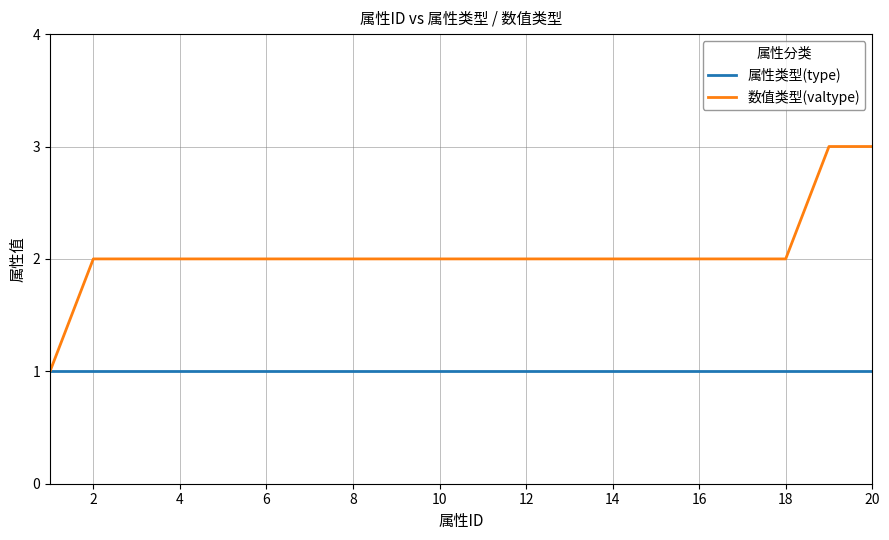

What is the lowest value of the 属性类型(type) series?

1